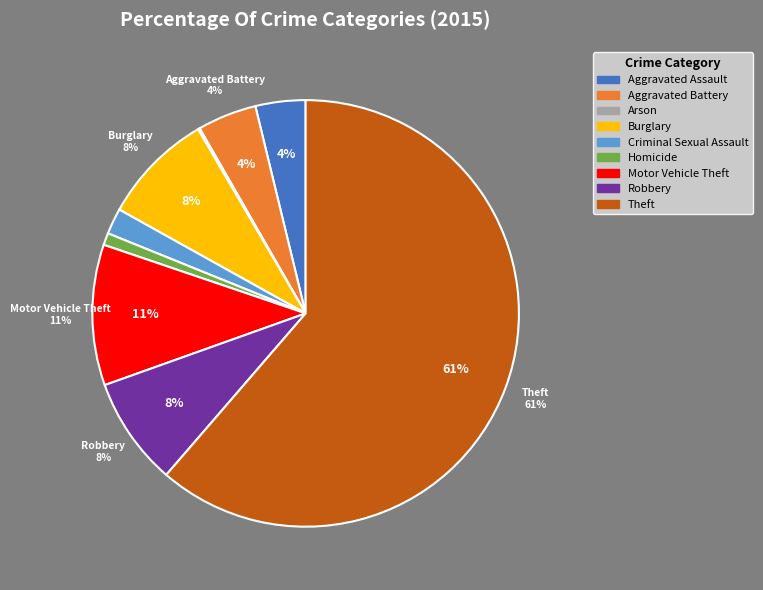

Is it true that Theft is 48% of the pie?

False